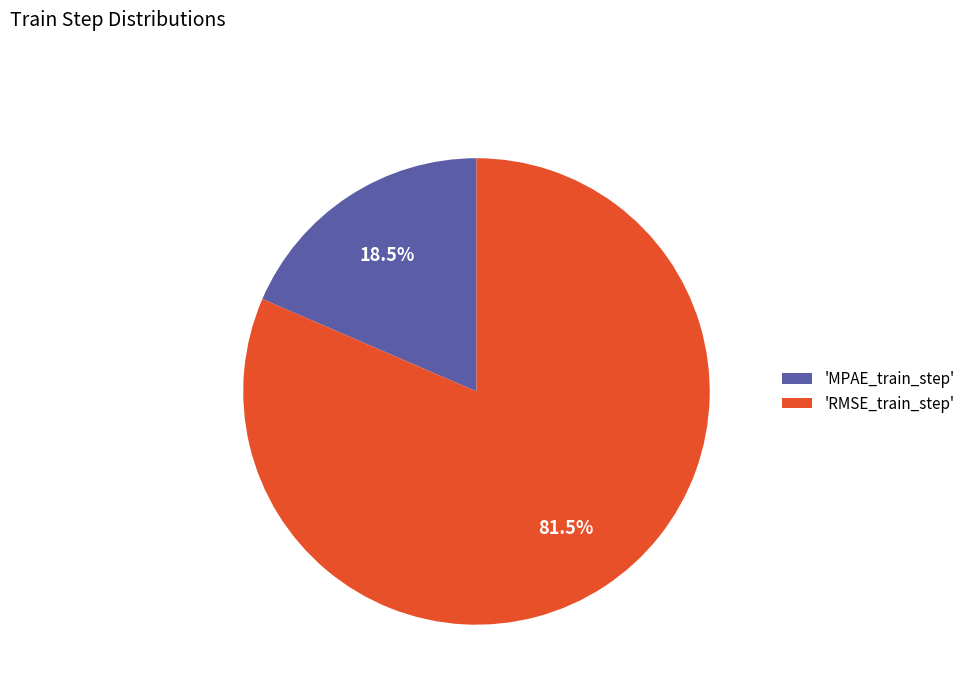

Between 'MPAE_train_step' and 'RMSE_train_step', which is larger?

'RMSE_train_step'